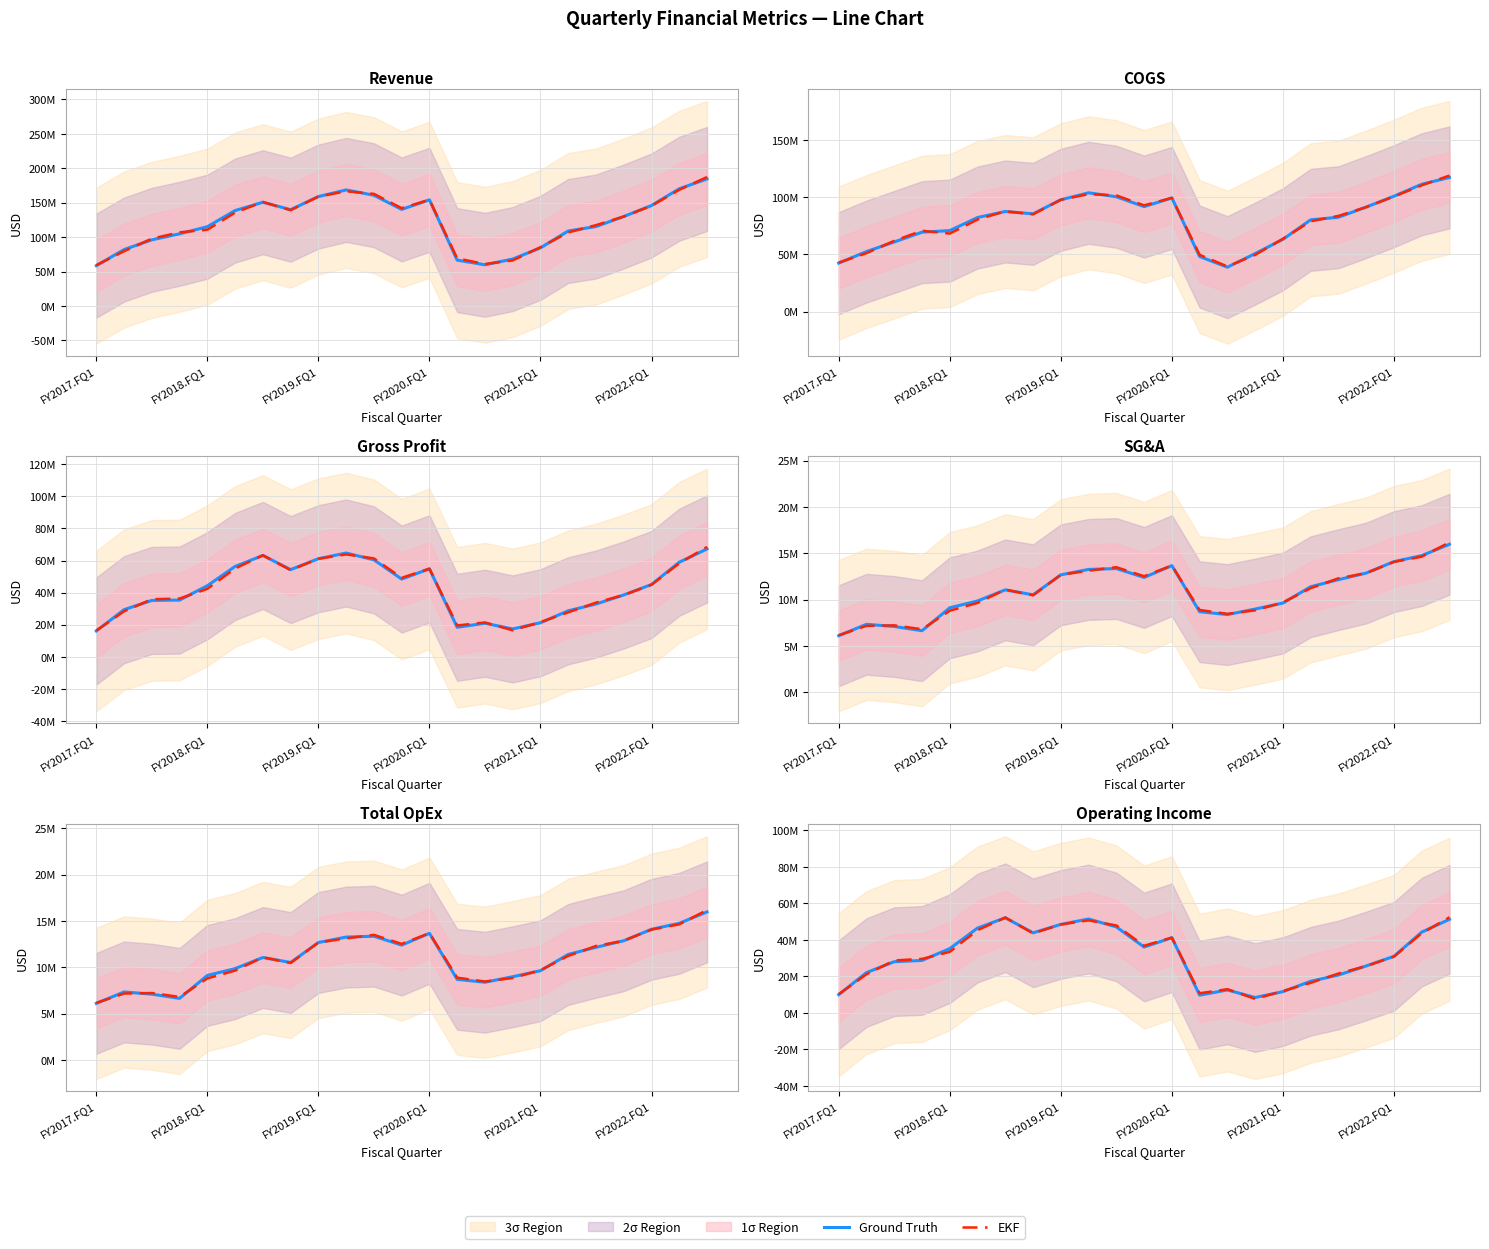

Where do Ground Truth and EKF first cross each other?

FY2017.FQ1 and FY2018.FQ1